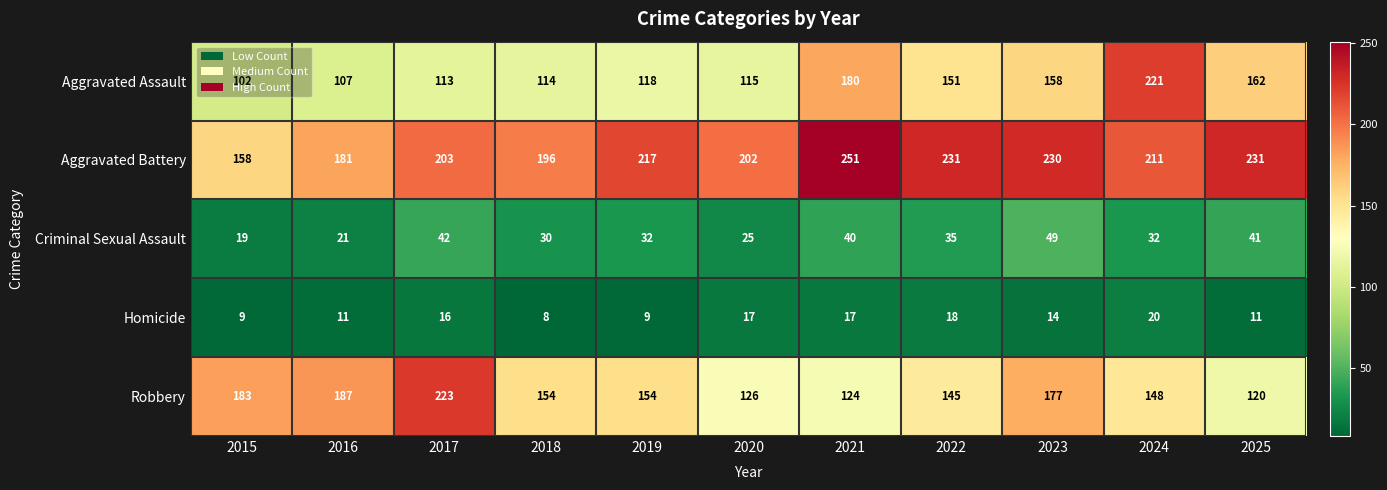

The Aggravated Battery series shows 251 at 2021. True or false?

True